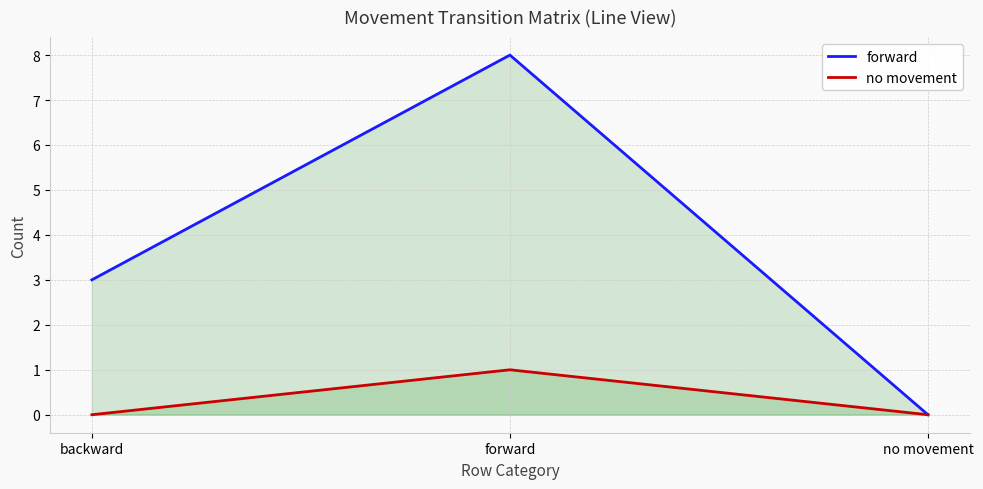

How many positive values does the no movement series have?

1